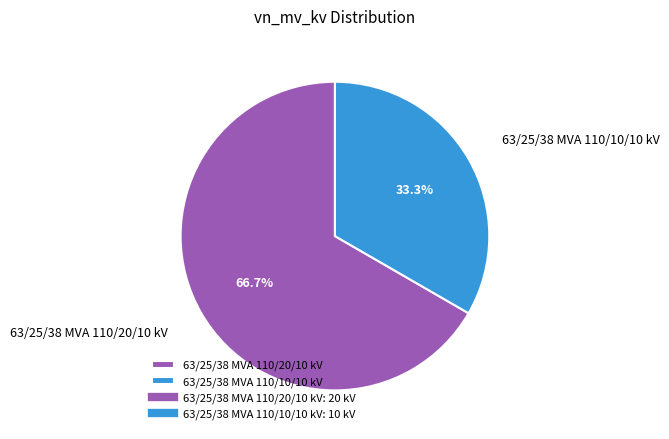

Does any single category account for the majority?

Yes